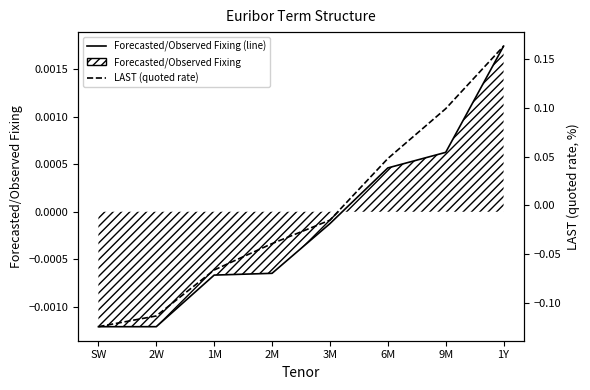

Reading left to right, list all the values displayed in this chart.

Forecasted/Observed Fixing (line): -0.0	-0.0	-0.0	-0.0	-0.0	0.0	0.0	0.0
LAST (quoted): -0.1	-0.1	-0.1	-0.0	-0.0	0.0	0.1	0.2